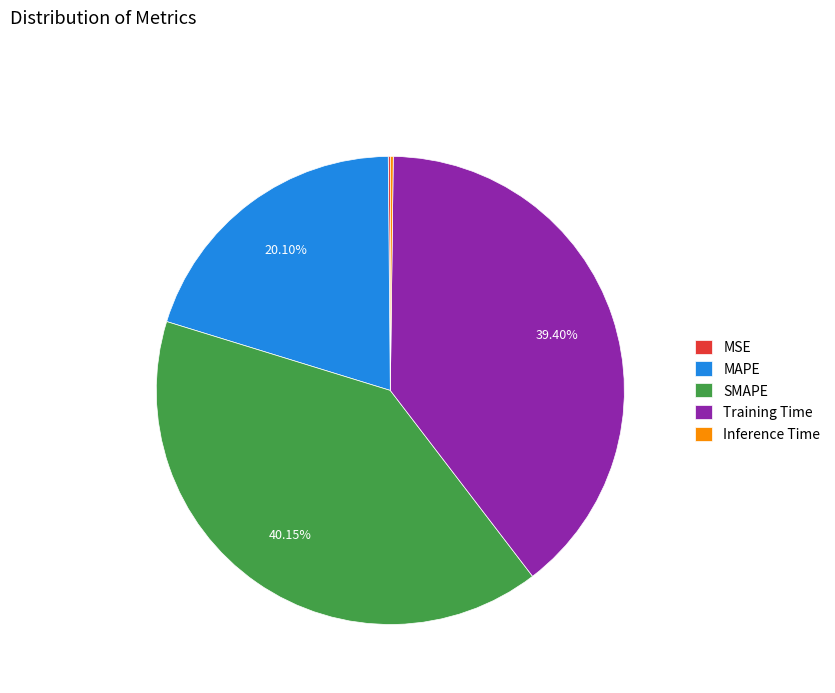

Approximately how many times larger is the value at MAPE compared to Training Time?

0.5